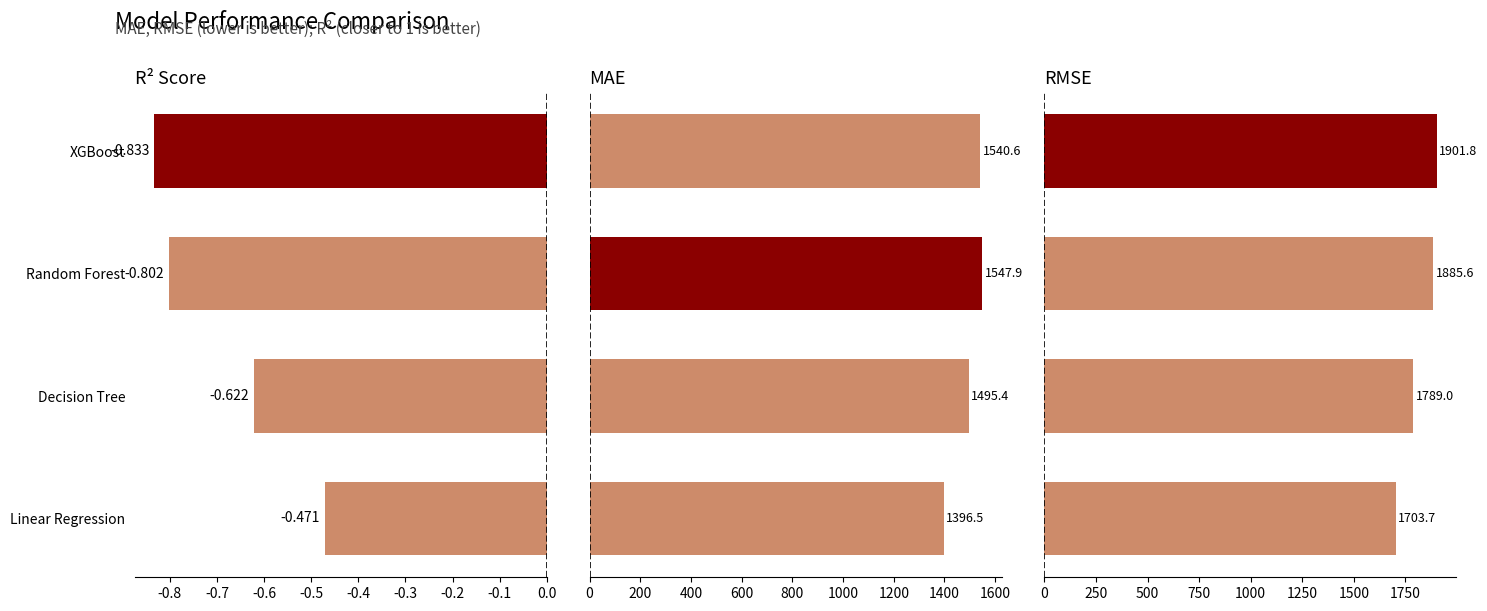

Between Random Forest and Decision Tree, which is larger?

Decision Tree